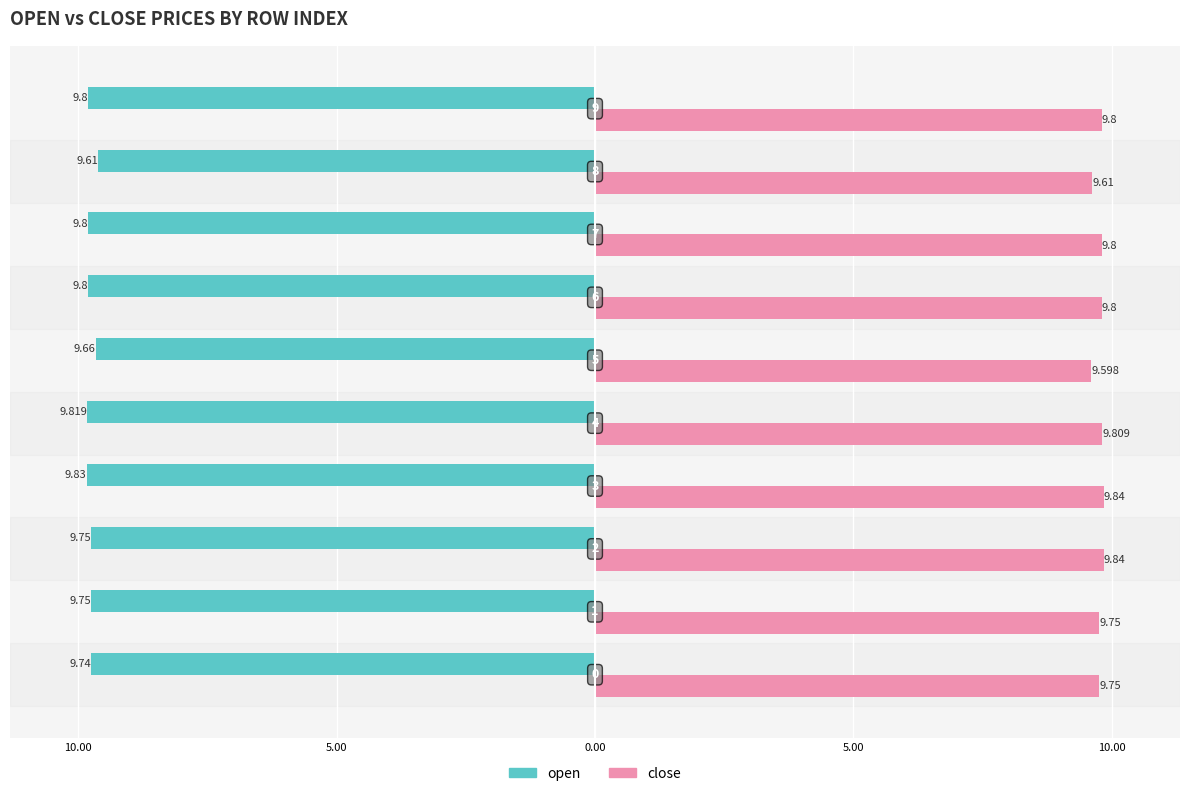

What is the average value of the close series?

9.8